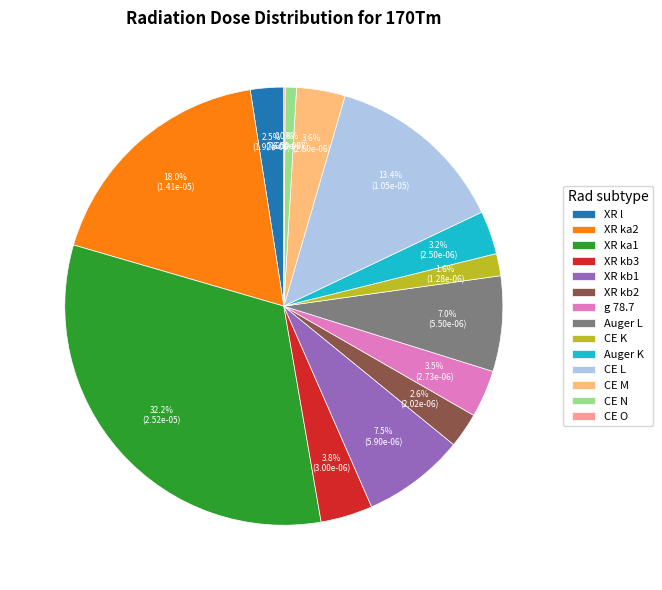

Is it true that CE N is 1% of the pie?

True